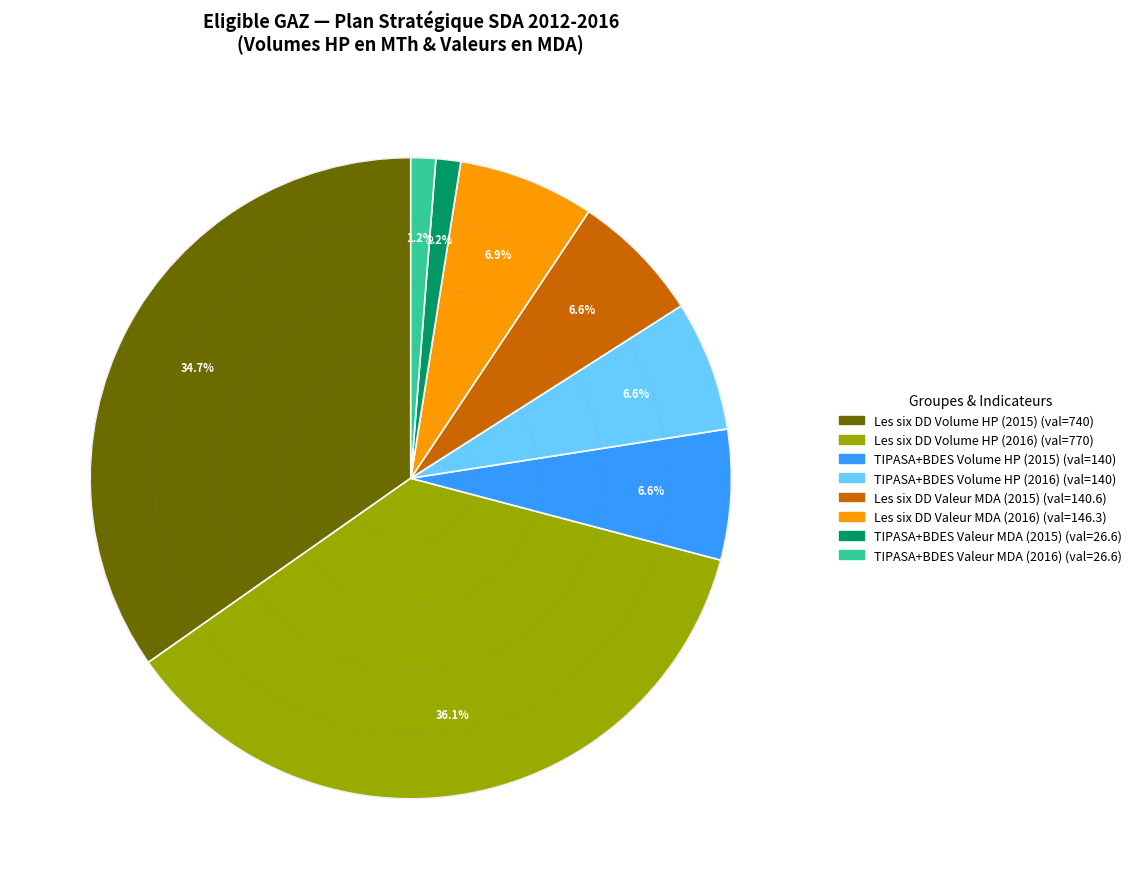

Does any single category account for the majority?

No